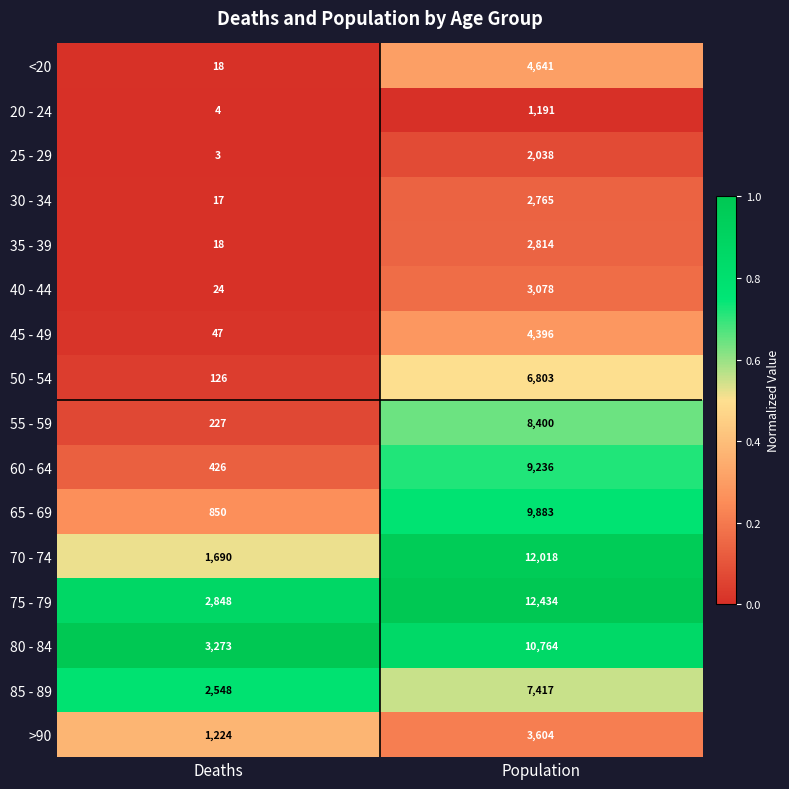

The 25 - 29 series shows 2038 at Population. True or false?

True